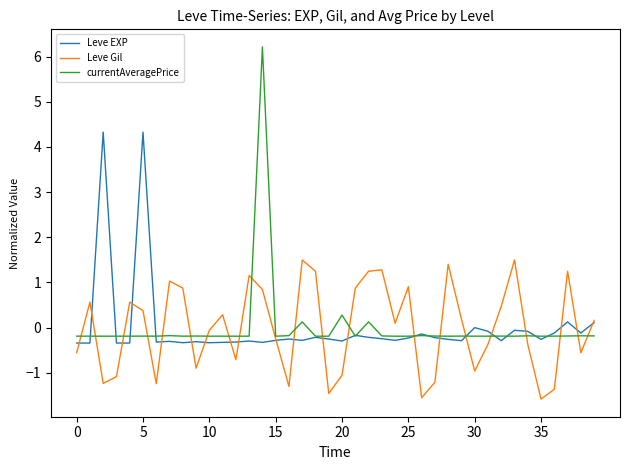

What is the lowest value of the currentAveragePrice series?

-0.2